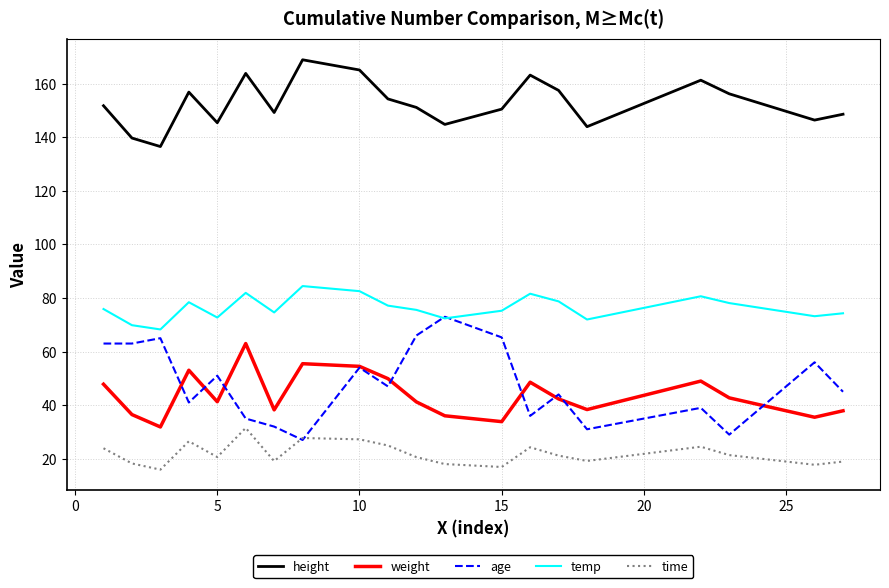

Which series has the largest total across all categories?

height